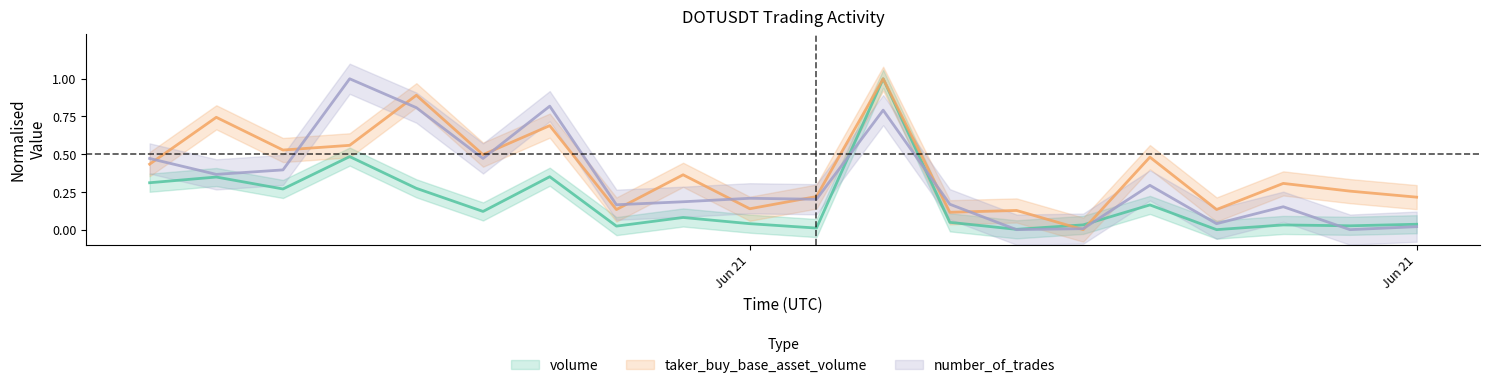

What is the value of the volume point at the 16th from the left?

0.2